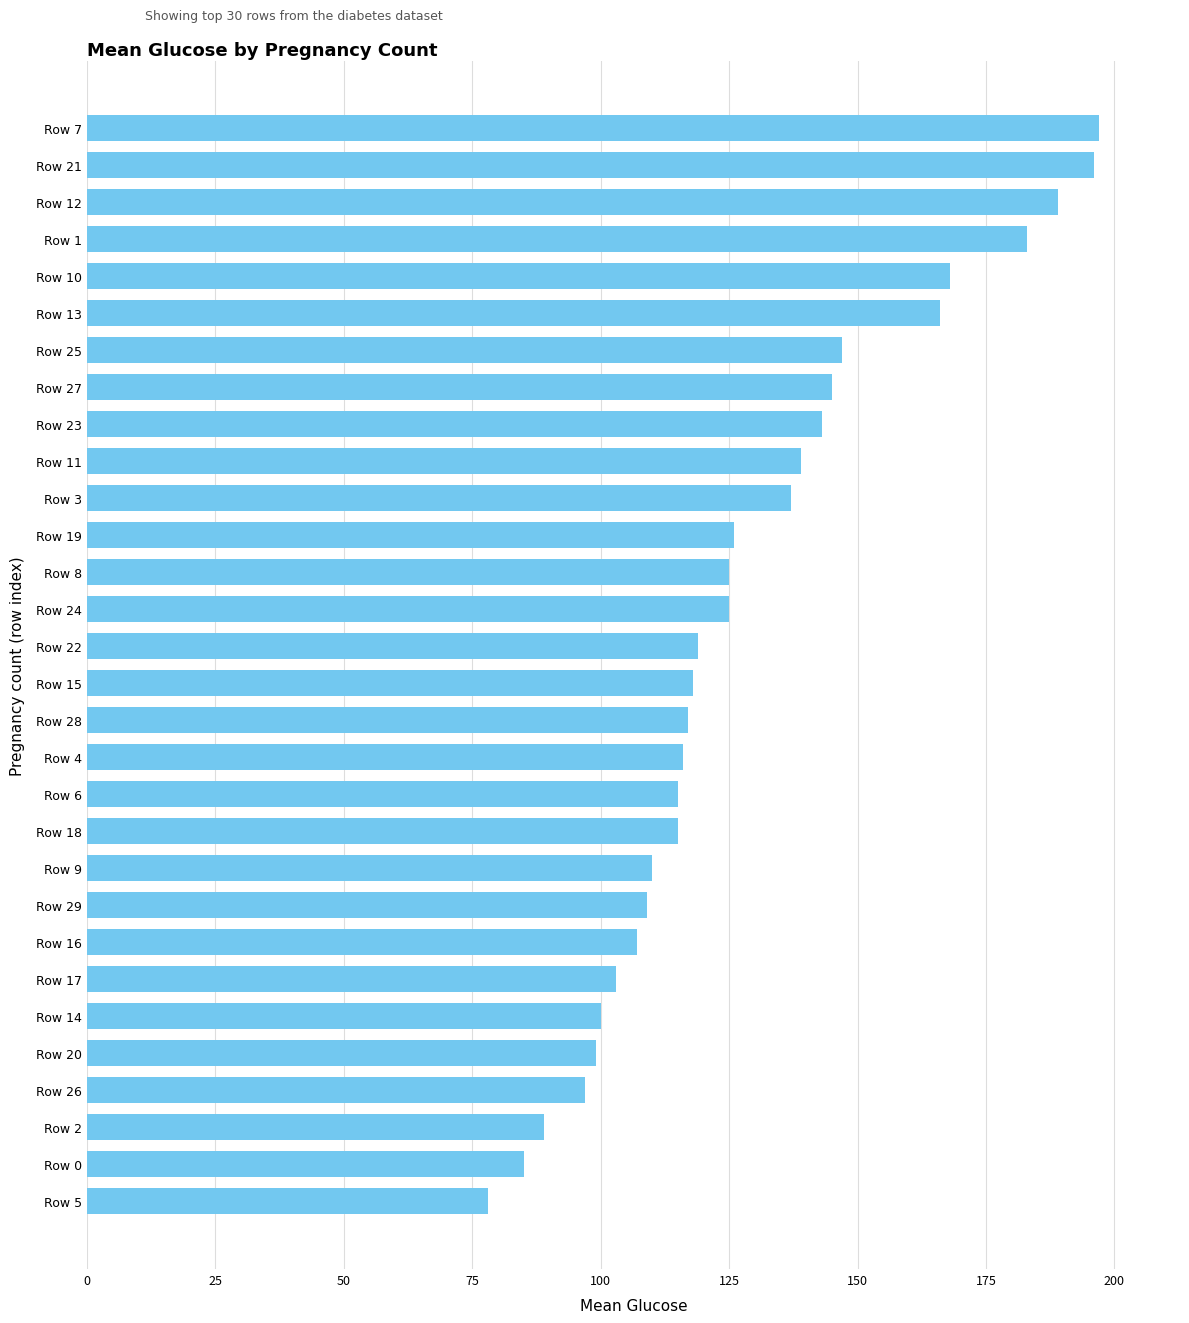

What is the value of the 3rd bar from the top?

189